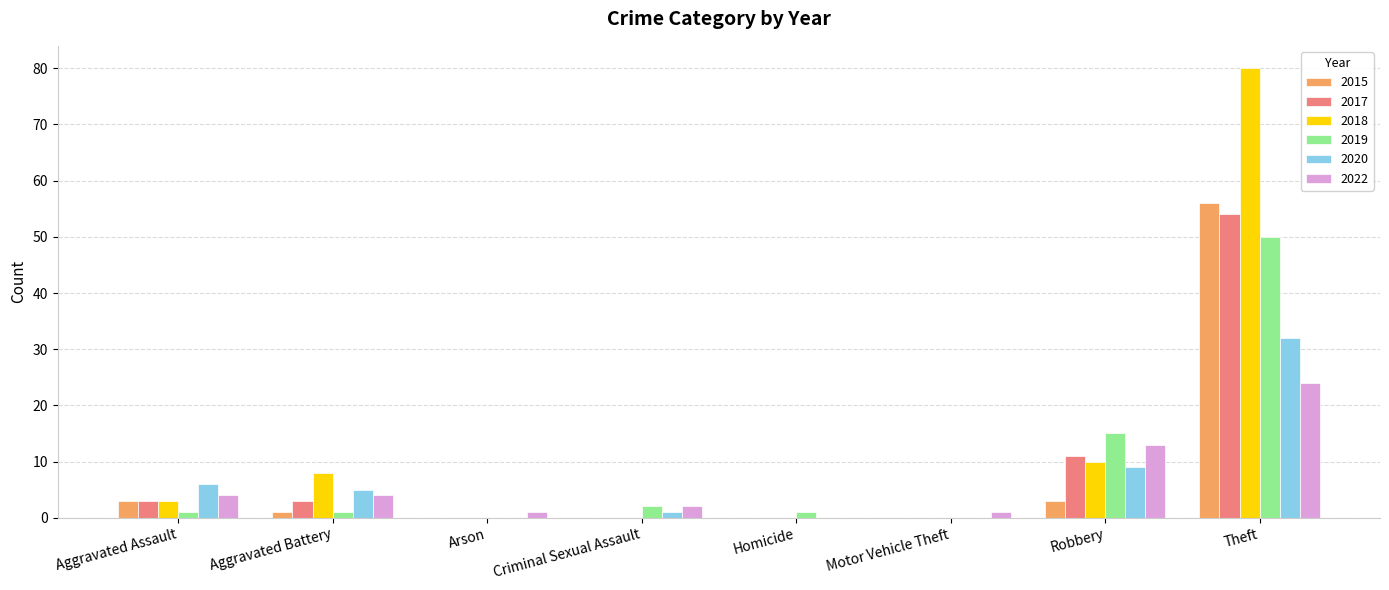

The value of 2015 at Homicide is 0. True or false?

True